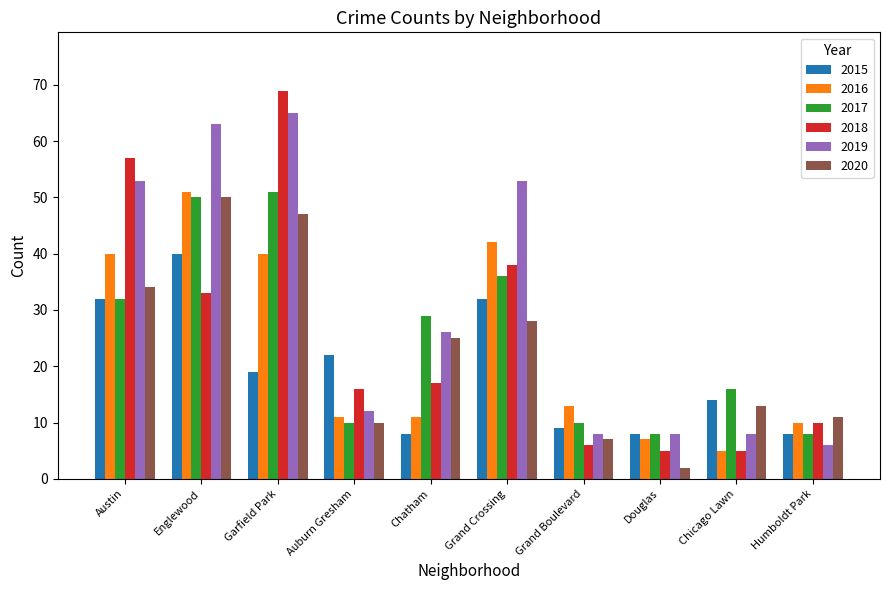

Is the value of 2018 at Garfield Park greater than the value of 2016 at Grand Crossing?

Yes